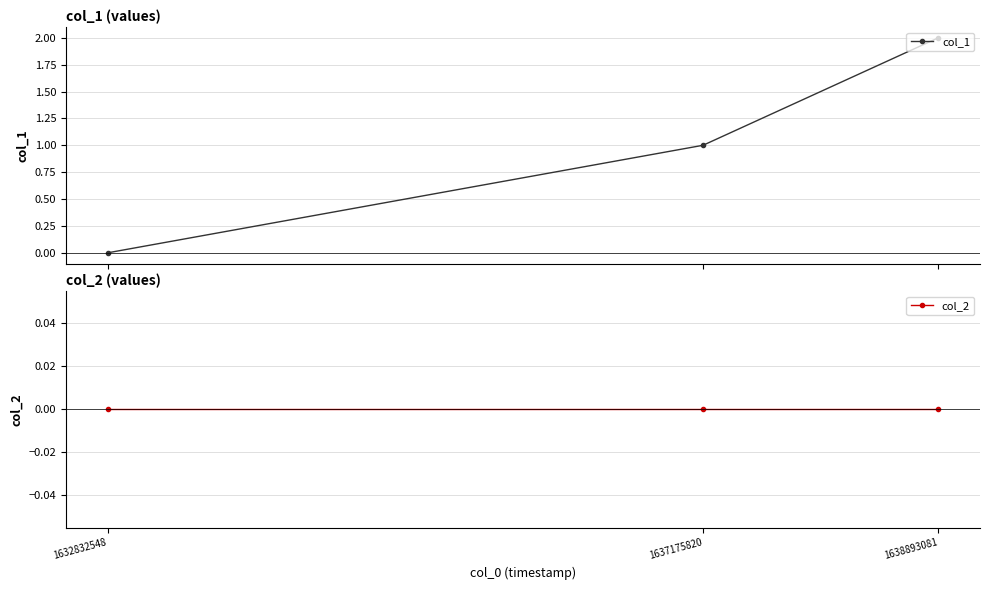

Is it true that col_2 equals 0 at 1632832548?

True